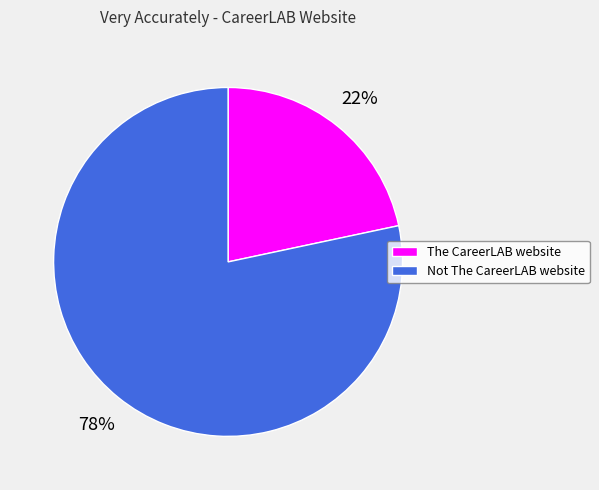

Which has a higher value, Not The CareerLAB website or The CareerLAB website?

Not The CareerLAB website